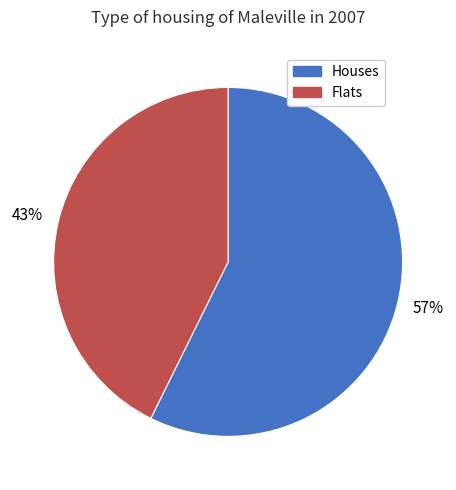

To the nearest percent, what is the average slice percentage?

50%